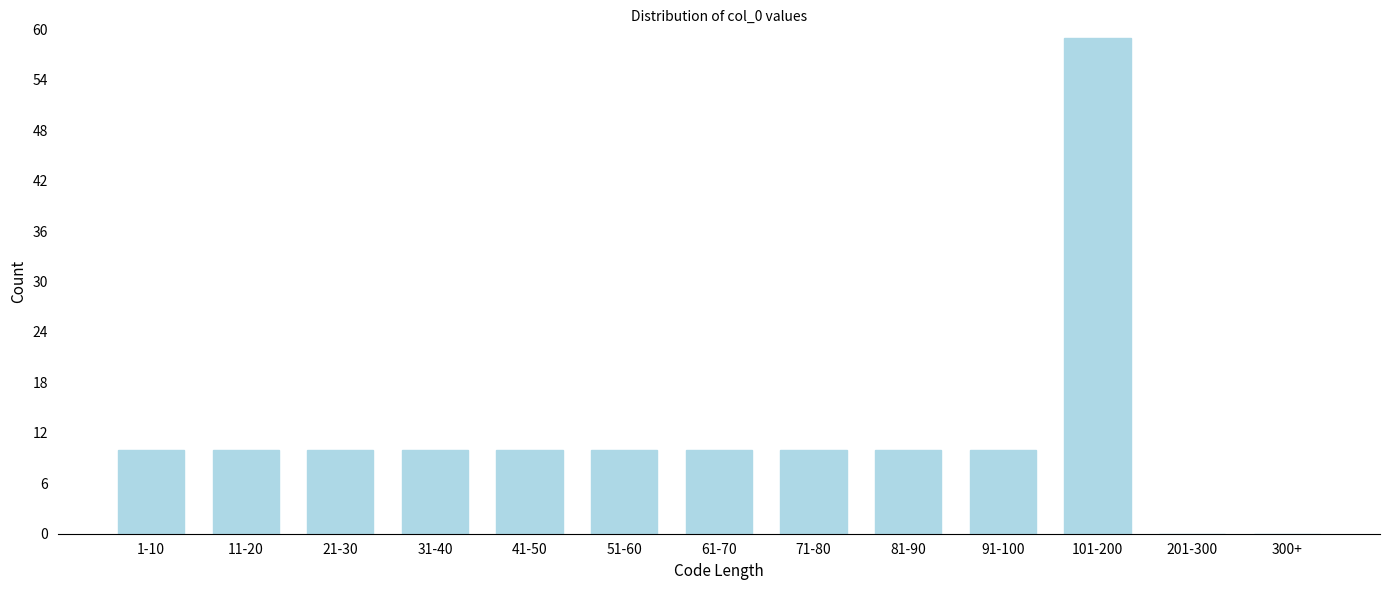

Reading left to right, transcribe all the data shown in this chart.

1-10=10	11-20=10	21-30=10	31-40=10	41-50=10	51-60=10	61-70=10	71-80=10	81-90=10	91-100=10	101-200=59	201-300=0	300+=0